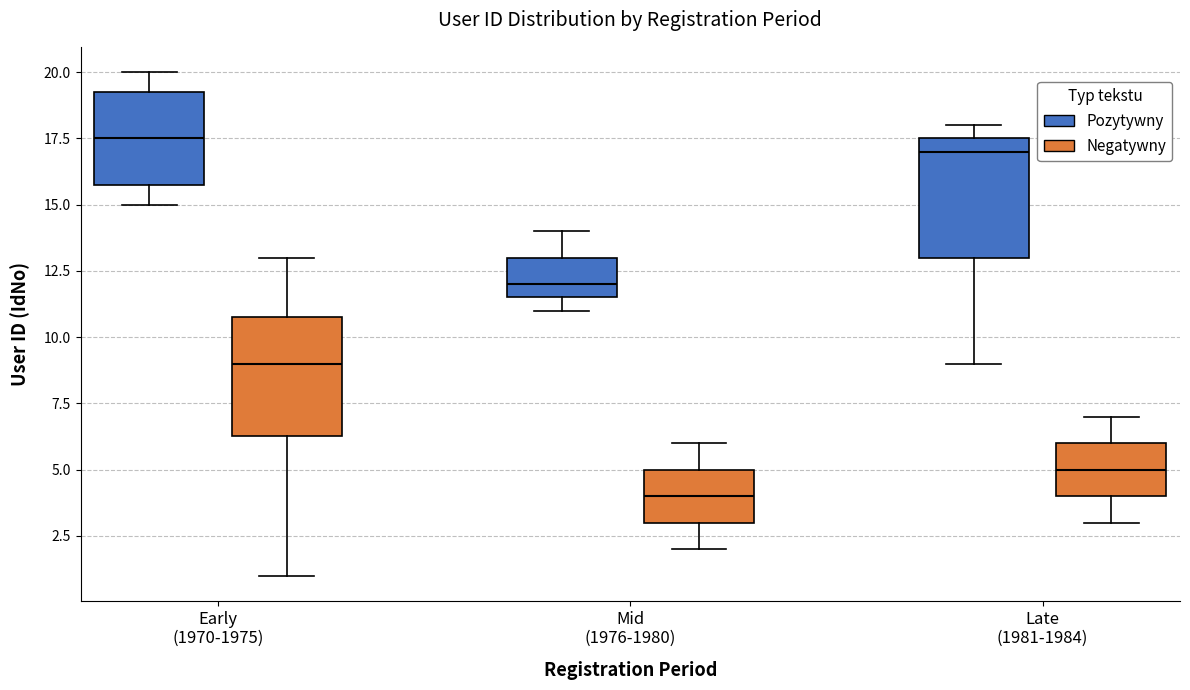

Where is the upper edge of the box for Late (1981-1984) (Negatywny) on the y-axis? The values are not printed on the chart, so give them approximately, as read against the axis.

6.0